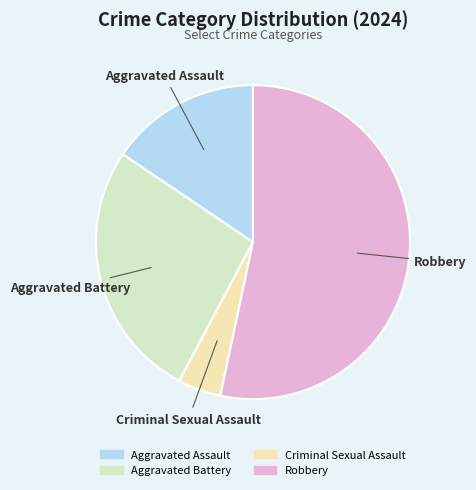

Which slice is the largest?

Robbery